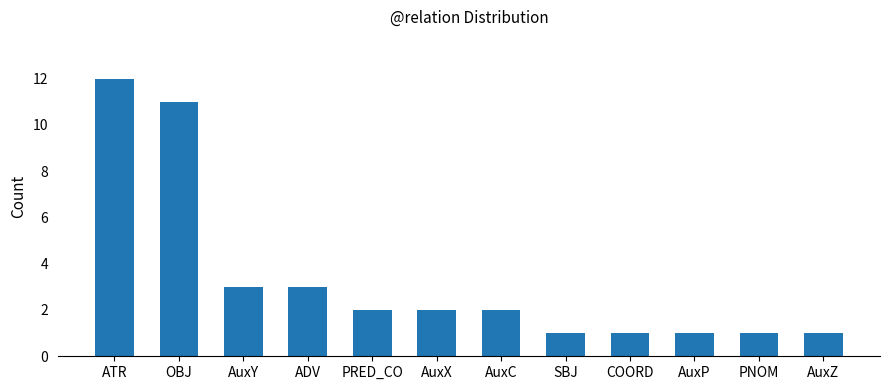

Count the number of categories in the chart.

12